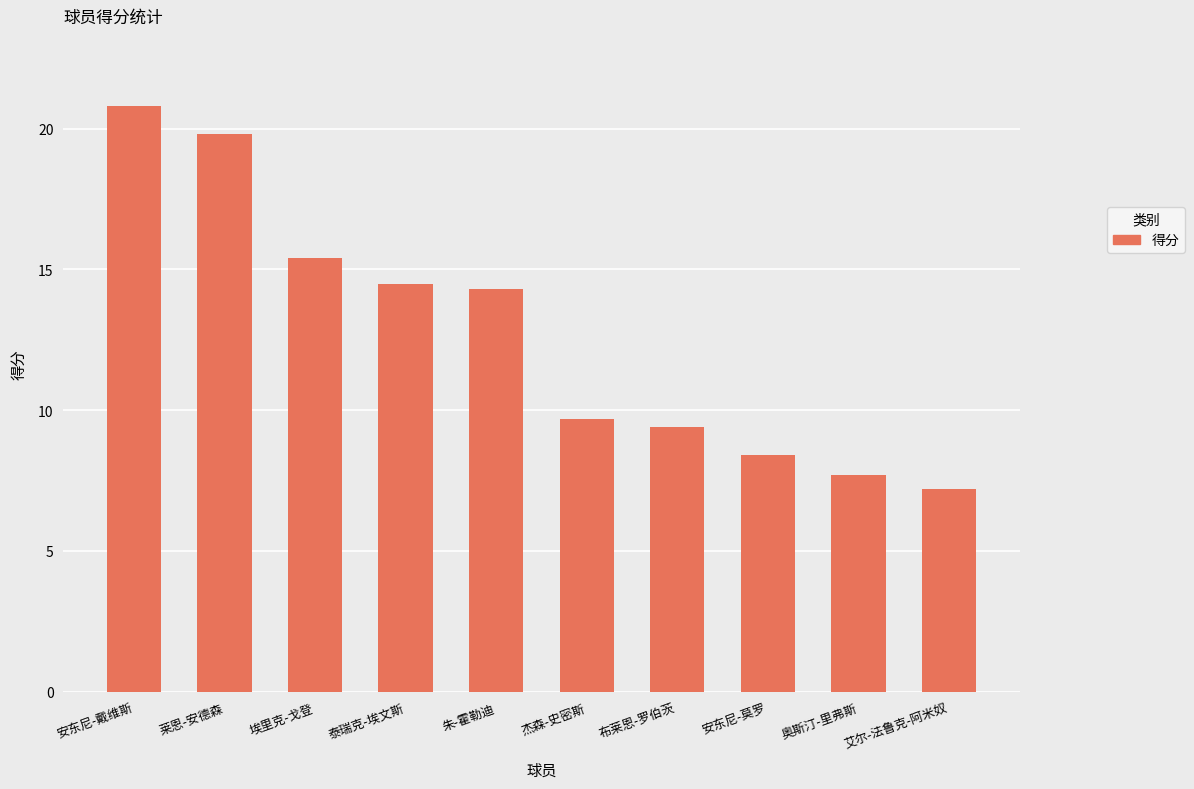

What is the difference between the values at 莱恩-安德森 and 艾尔-法鲁克-阿米奴?

12.6